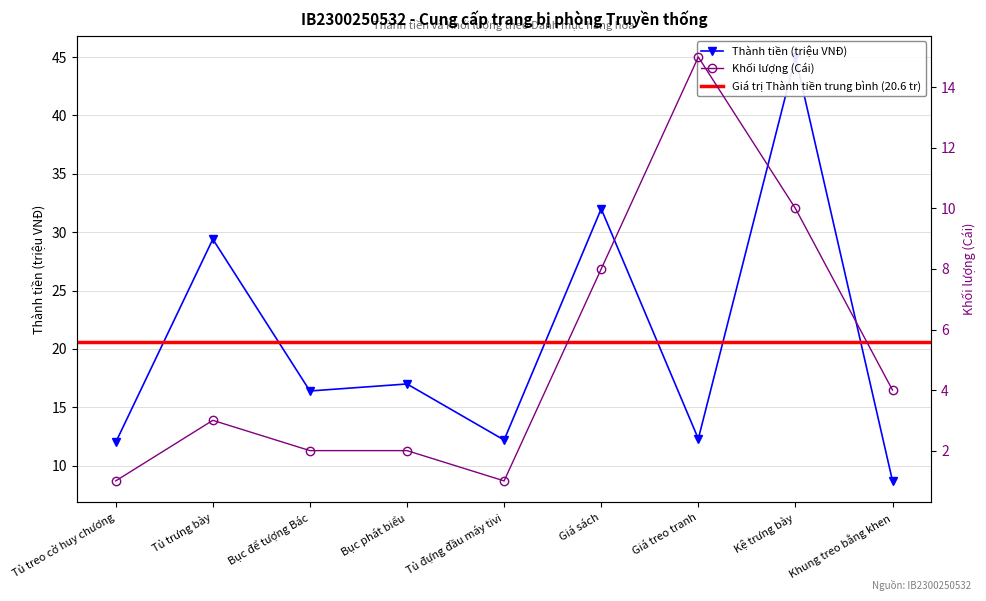

Rank the series at Tủ treo cờ huy chương from highest to lowest value.

Thành tiền (triệu VNĐ), Khối lượng